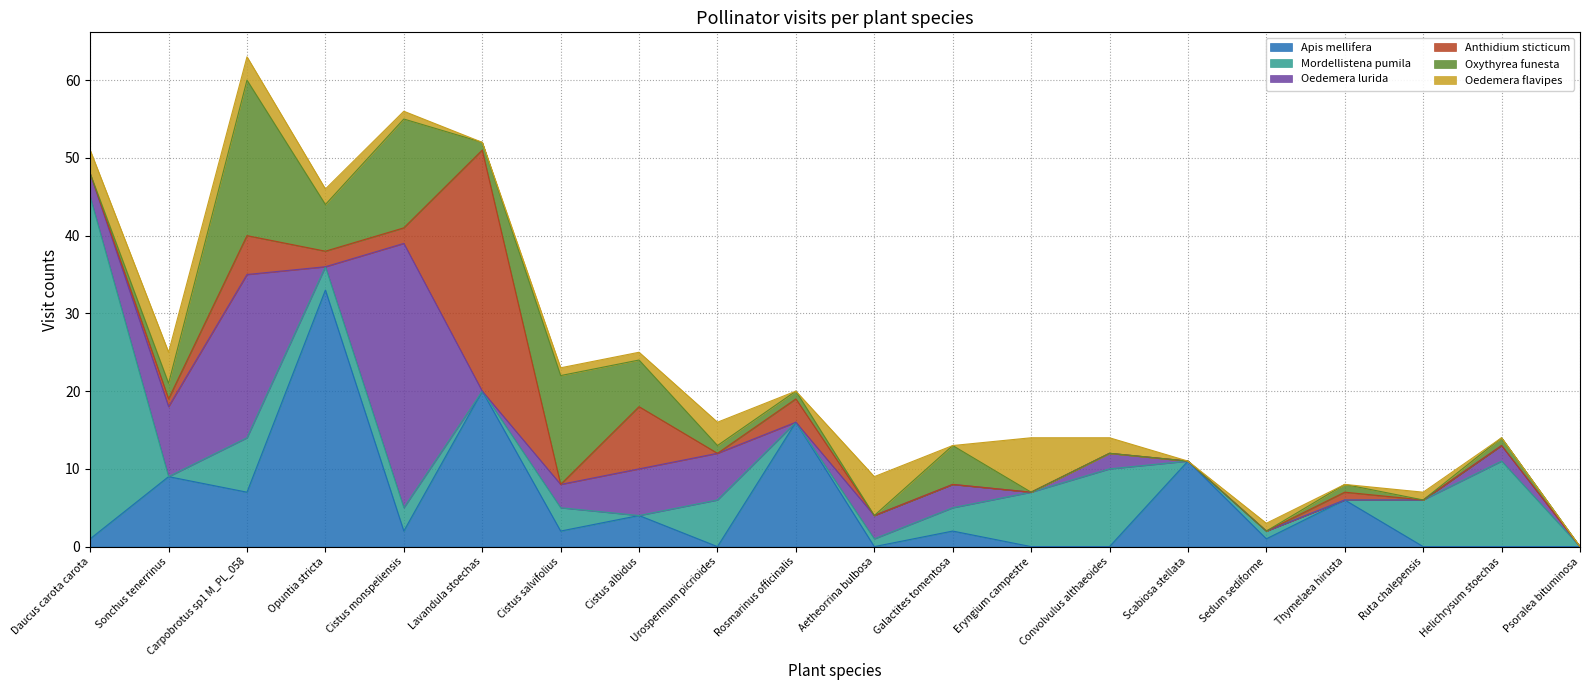

List the series in order of their peak value, highest first.

Mordellistena pumila, Oedemera lurida, Apis mellifera, Anthidium sticticum, Oxythyrea funesta, Oedemera flavipes